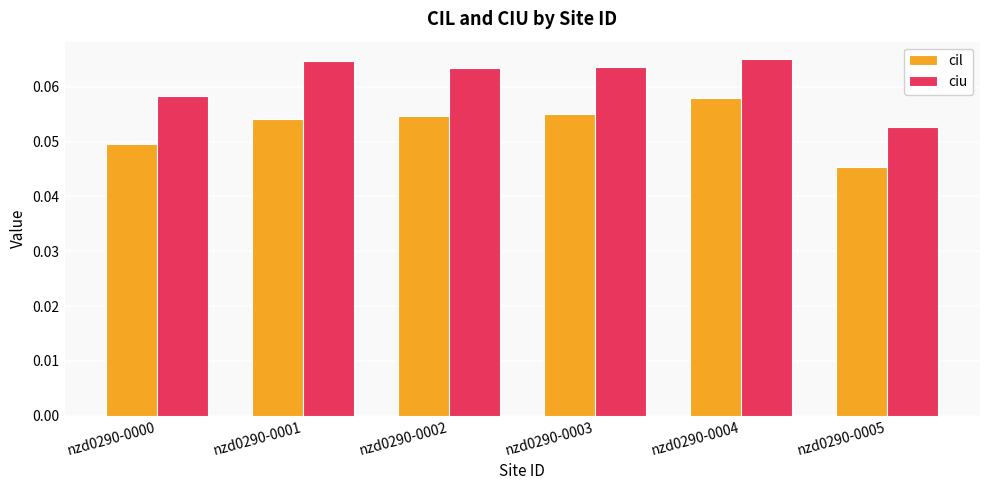

At nzd0290-0003, list the series in order from largest to smallest.

ciu, cil